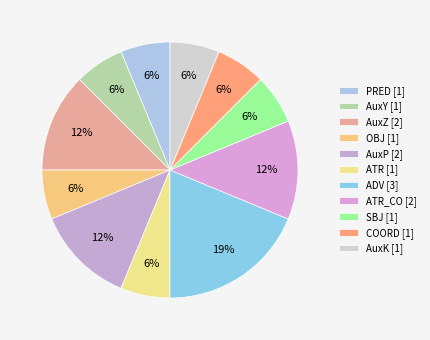

To the nearest percent, what is the average slice percentage?

9%